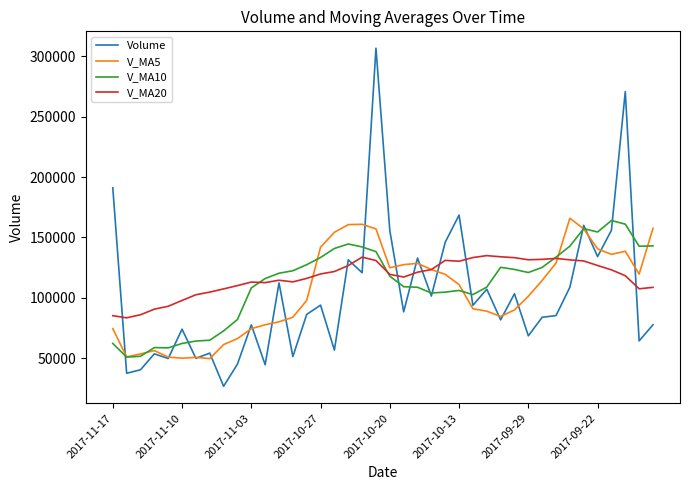

Which series has the largest range (max minus min)?

Volume